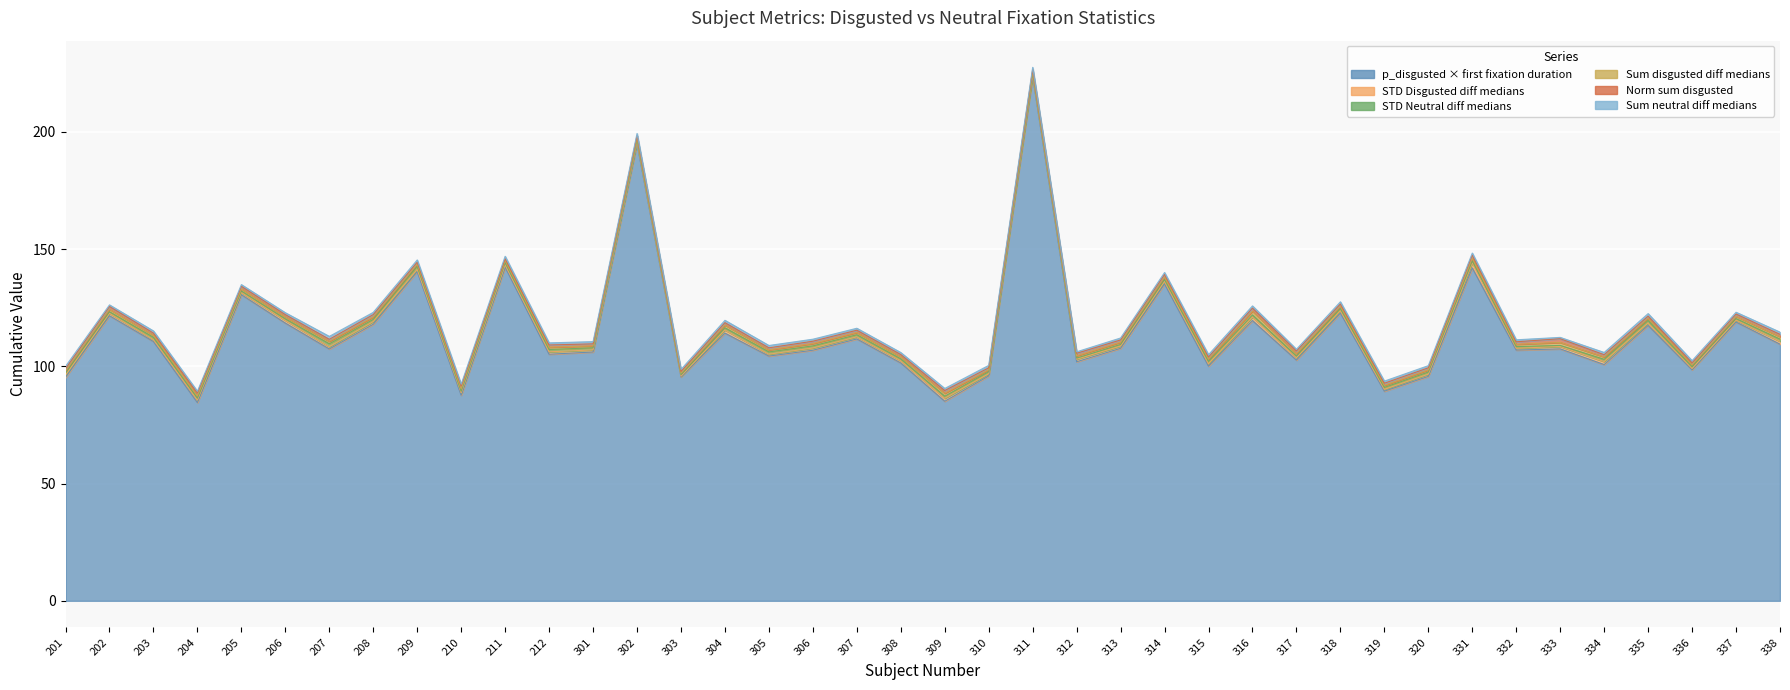

What is the total value across all series at 305?

108.9